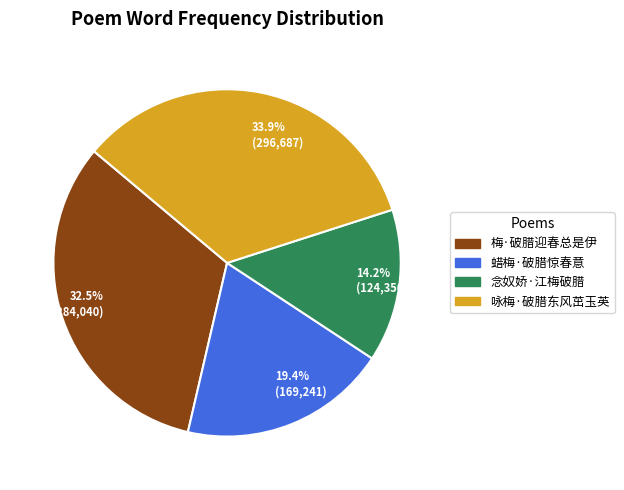

What is the ratio of the value at 33.9% (296,687) to the value at 32.5% (284,040)?

1.0